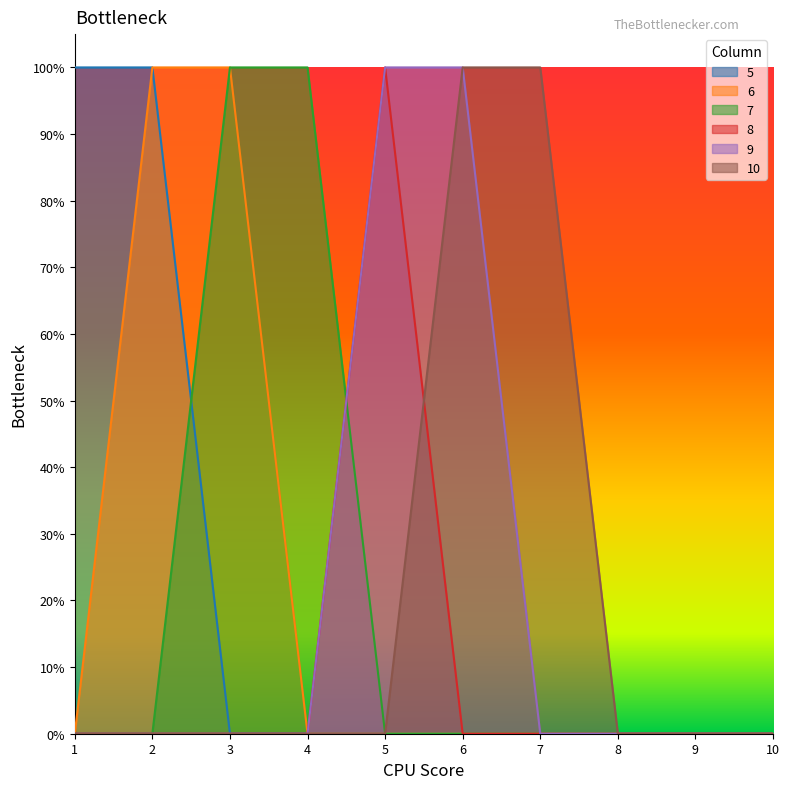

True or false: 8 and 6 cross at least once.

False